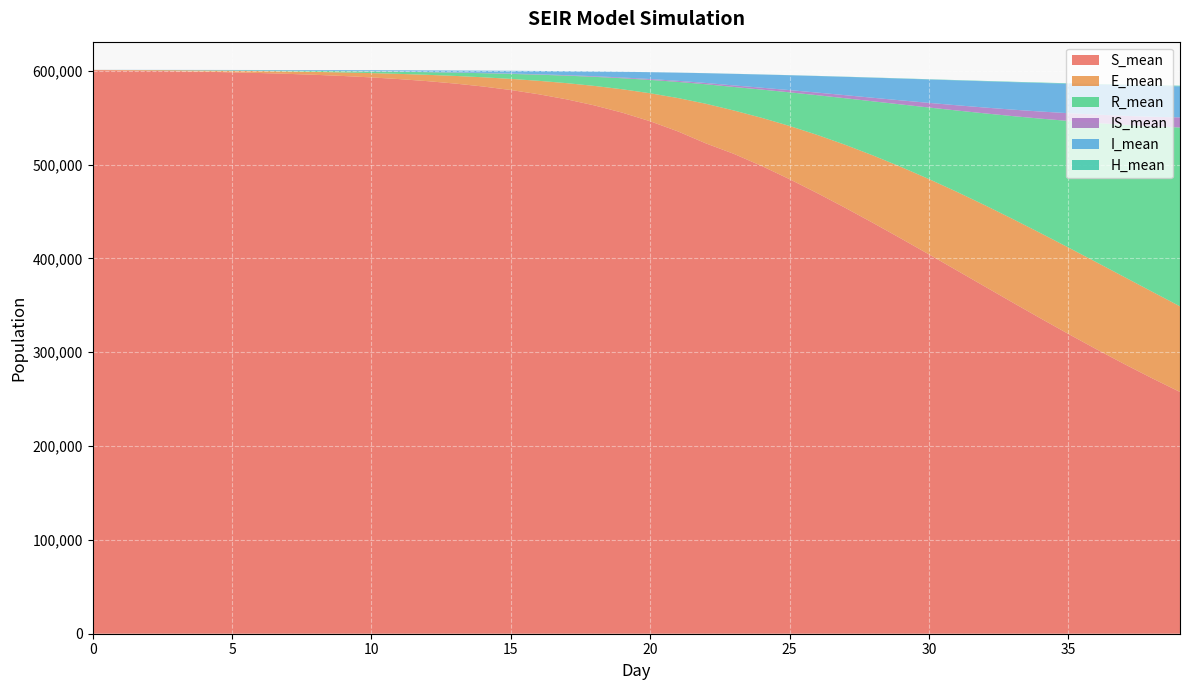

Reading left to right, what are all the values shown in this chart?

S_mean: 600755.6	600417.7	600029.9	599576.5	599045.3	598421.1	597680.6	596803.0	595753.9	594502.0	593002.8	591203.5	589041.2	586443.2	583319.4	579561.0	575043.9	569626.3	563141.8	555406.3	546222.4	535366.0	522630.1	511500.9	498561.3	484461.0	469507.8	453886.6	437729.1	421154.0	404280.7	387224.2	370108.7	353040.4	336141.2	319526.0	303286.8	287530.7	272313.2	257720.3
E_mean: 254.9	498.1	750.5	1024.9	1330.5	1678.3	2083.7	2556.5	3120.8	3793.4	4600.0	5567.4	6734.5	8141.6	9835.6	11876.3	14333.4	17271.7	20779.8	24947.8	29855.0	35608.9	42262.9	46234.3	51340.4	56746.5	62091.0	67200.7	71969.0	76356.4	80299.4	83765.8	86696.0	89074.0	90885.7	92108.5	92747.9	92793.3	92295.4	91263.2
R_mean: 0.0	17.6	60.0	131.8	235.4	374.7	551.9	773.9	1045.2	1376.2	1773.3	2251.5	2827.2	3517.1	4346.7	5340.6	6536.1	7968.5	9689.2	11762.7	14247.7	17228.7	20797.6	25062.8	30115.7	35888.4	42406.8	49693.7	57774.8	66655.5	76322.2	86732.8	97859.4	109645.9	122035.3	134978.8	148378.7	162170.1	176279.1	190614.1
IS_mean: 0.0	0.9	3.3	7.7	14.8	24.6	38.0	54.9	75.2	99.4	128.3	162.4	202.5	249.9	305.8	372.3	451.3	546.1	660.0	794.6	956.3	1150.1	1381.7	1657.8	1985.9	2362.2	2789.8	3264.9	3784.1	4346.8	4946.6	5573.9	6225.5	6893.7	7571.2	8246.5	8914.8	9563.4	10185.8	10776.2
I_mean: 43.8	106.8	179.6	260.0	348.3	444.3	552.0	675.1	817.8	982.6	1179.4	1415.8	1695.8	2031.6	2434.5	2921.9	3504.7	4214.5	5064.1	6075.2	7287.8	8718.0	10409.2	12336.3	14072.6	15847.3	17683.0	19556.9	21432.7	23236.3	24946.2	26542.3	28000.3	29307.9	30436.2	31363.5	32100.2	32639.1	32962.4	33080.6
H_mean: 0.0	0.0	0.0	0.0	0.0	0.0	0.1	0.2	0.7	1.3	2.4	3.8	5.7	8.1	11.0	14.8	19.3	24.6	30.8	38.2	47.1	57.7	69.9	84.1	101.0	121.3	144.4	171.8	202.8	238.1	277.2	320.5	366.4	414.6	464.1	514.1	563.4	611.8	658.7	702.7